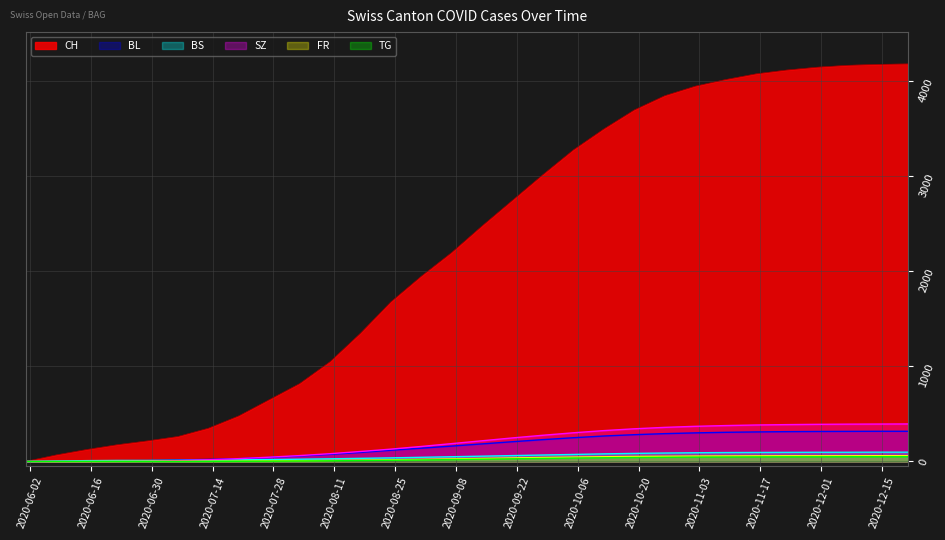

Which has a higher value, 2020-12-07 or 2020-06-29?

2020-12-07